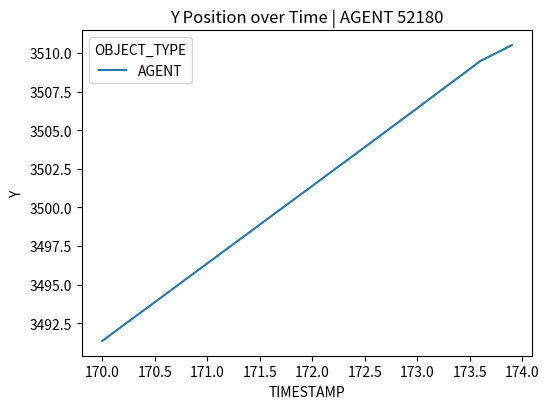

What is the greatest value displayed?

3510.5